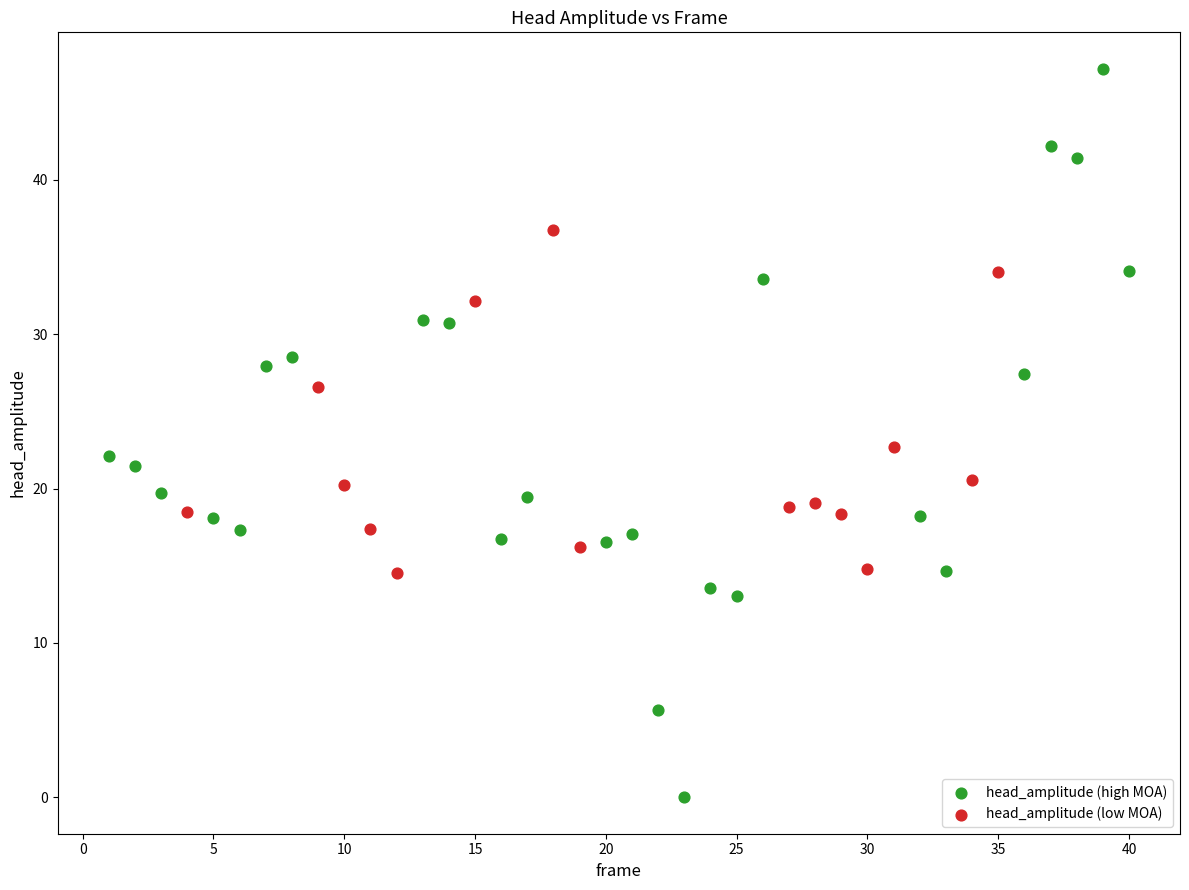

Which series has the largest Y range (max minus min)?

head_amplitude (high MOA)